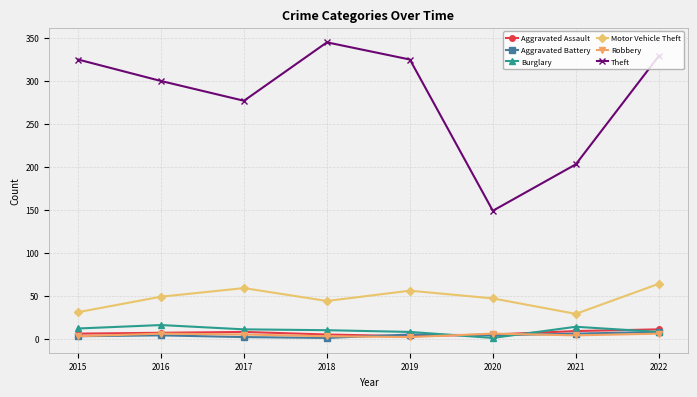

How many values in the Robbery series are below 5?

4